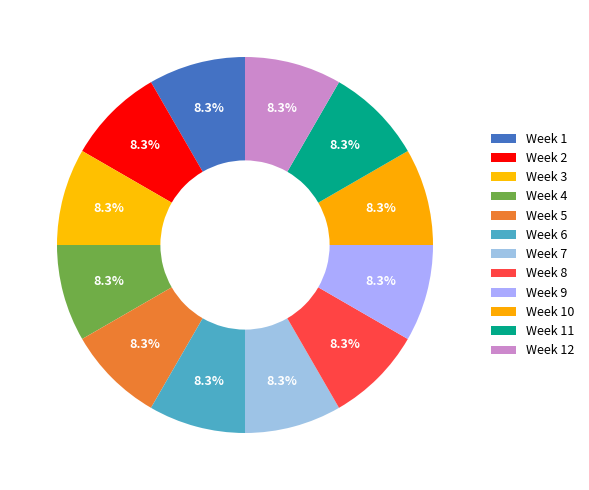

Does Week 2 represent more than half of the total?

No